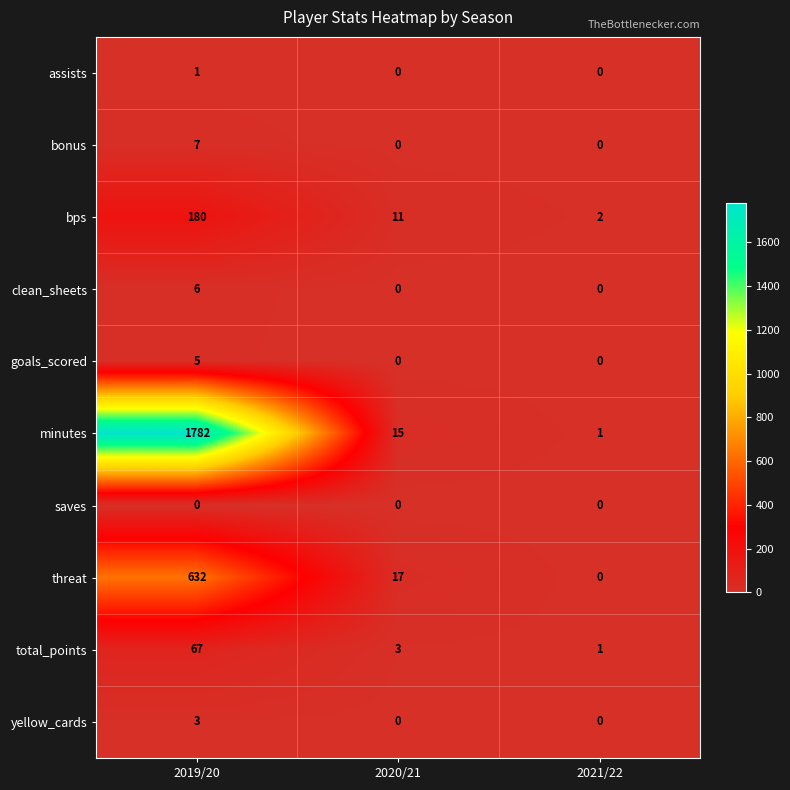

Count the number of categories in the chart.

3